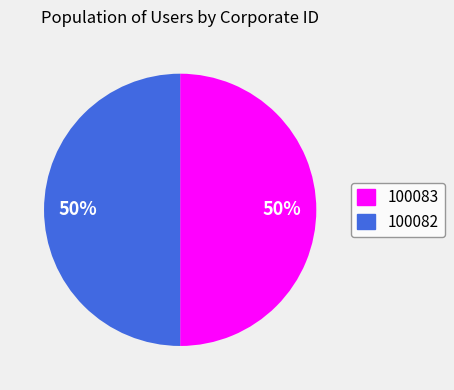

What is the ratio of the value at 100082 to the value at 100083?

1.0